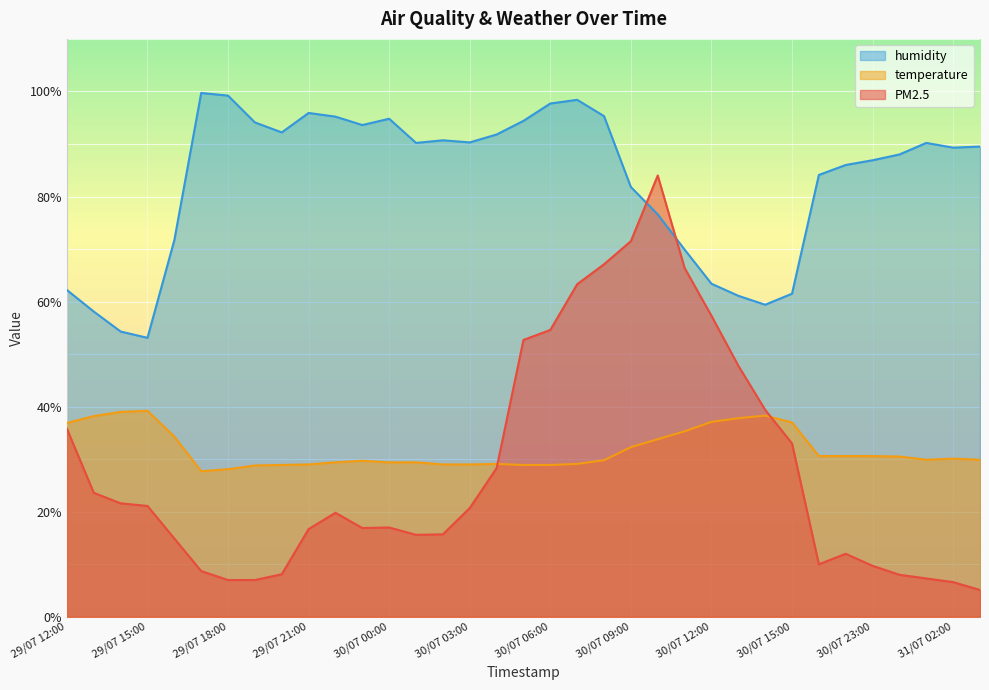

Is the value of humidity at 30/07 05:00 greater than the value of temperature at 29/07 16:00?

Yes